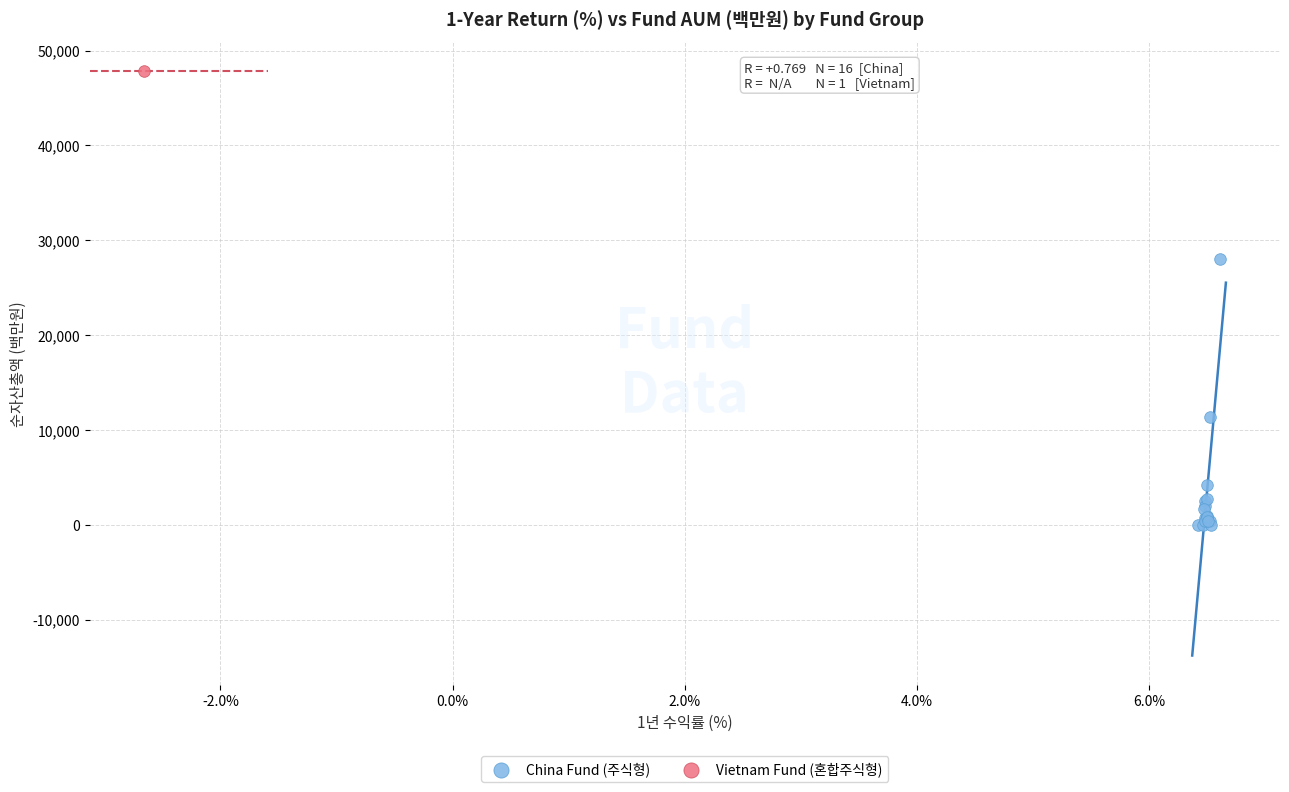

What are all the series names shown in the legend?

China Fund (주식형), Vietnam Fund (혼합주식형)